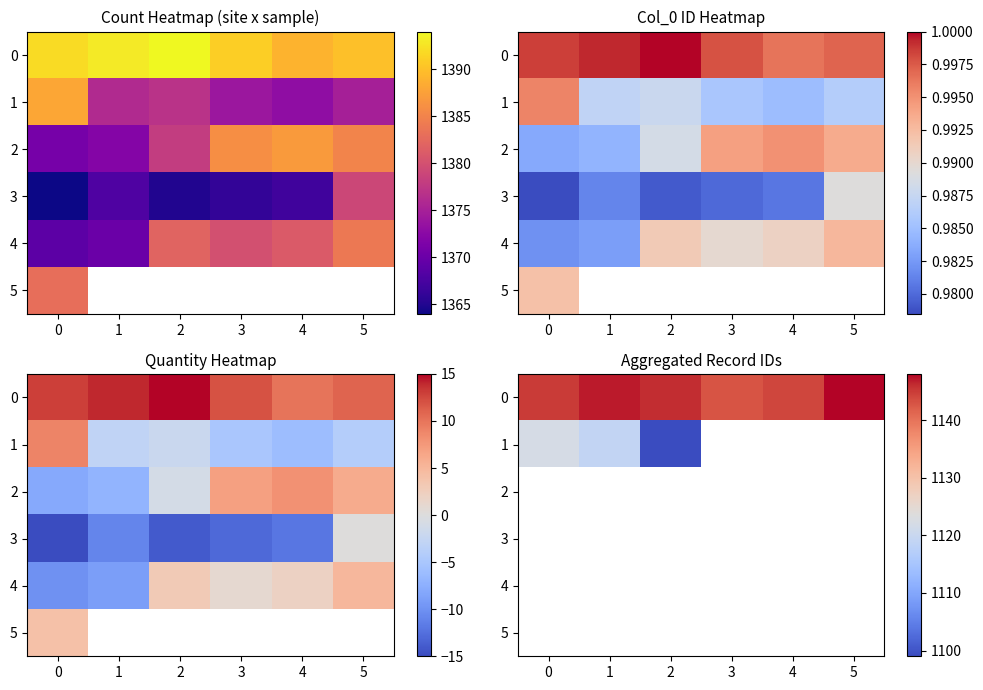

At how many categories does at least one series exceed 1101?

6